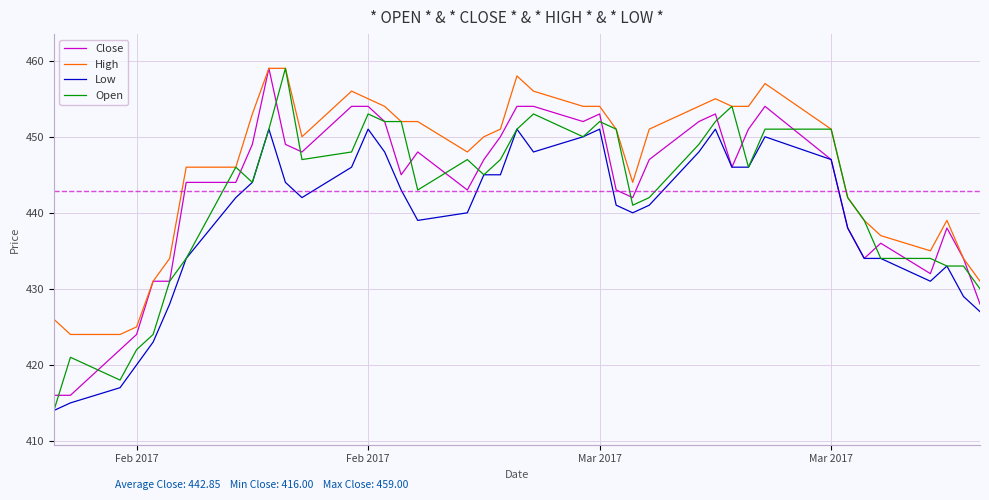

What is the highest value of the Low series?

451